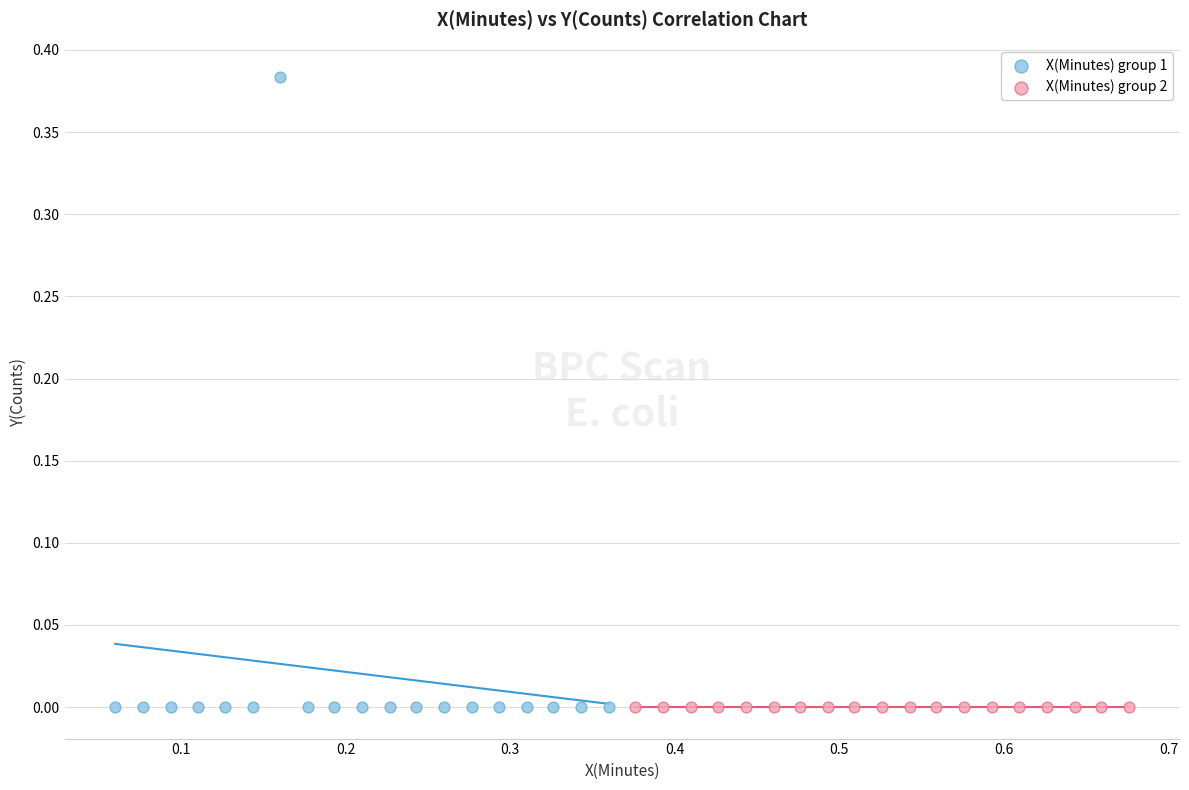

Which series contains the highest Y value?

X(Minutes) group 1